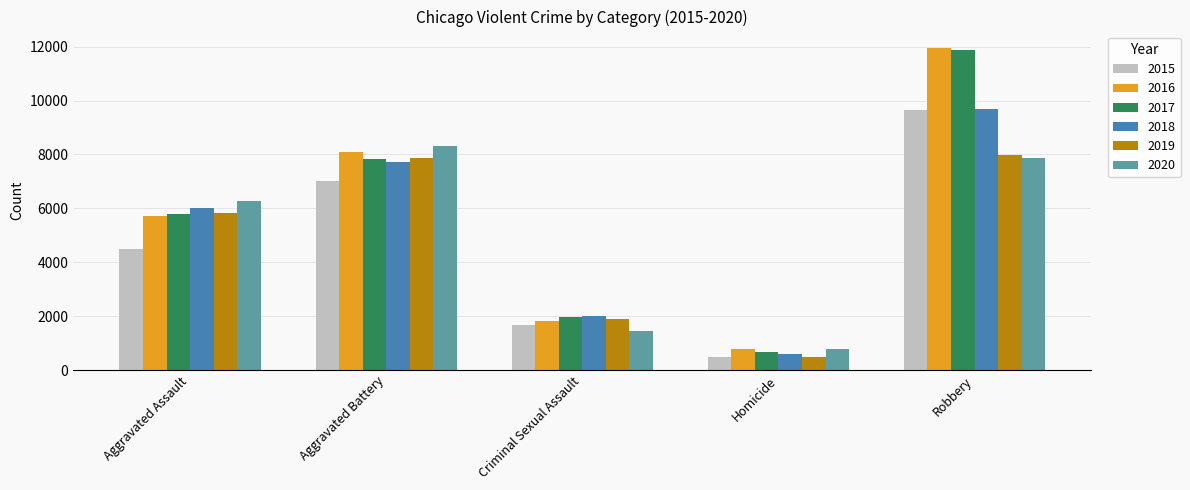

What is the total value across all series at Aggravated Battery?

46858